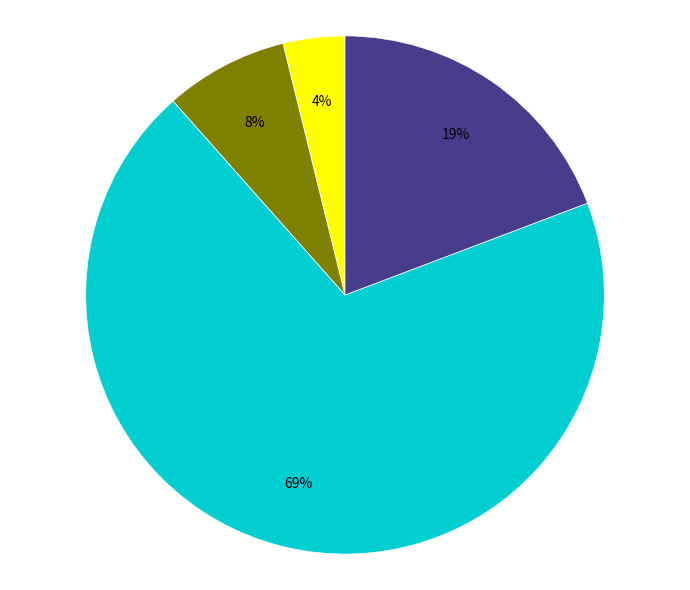

To the nearest percent, what is the average slice percentage?

25%